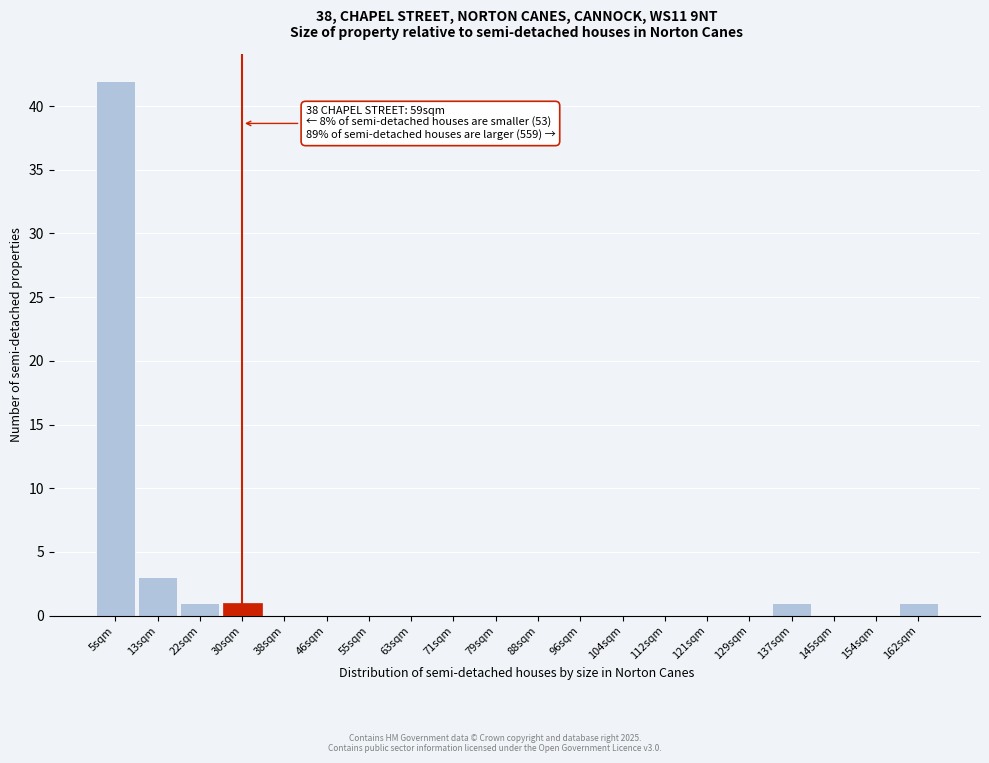

Reading right to left, what are all the values shown in this chart?

162sqm=1	154sqm=0	145sqm=0	137sqm=1	129sqm=0	121sqm=0	112sqm=0	104sqm=0	96sqm=0	88sqm=0	79sqm=0	71sqm=0	63sqm=0	55sqm=0	46sqm=0	38sqm=0	30sqm=1	22sqm=1	13sqm=3	5sqm=42